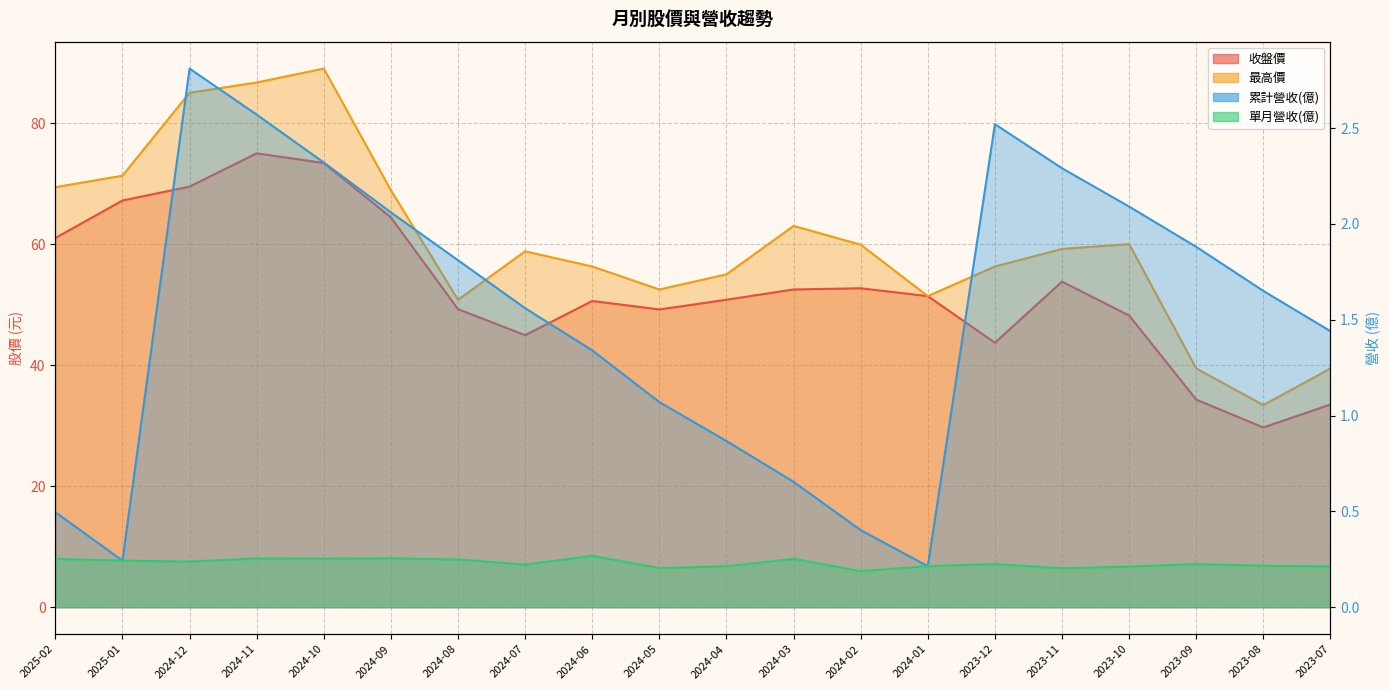

What is the label of the 14th point from the left?

2024-01